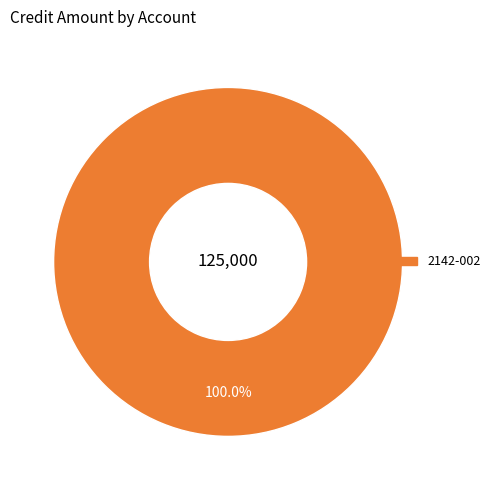

Is there any slice that represents more than half of the pie?

Yes